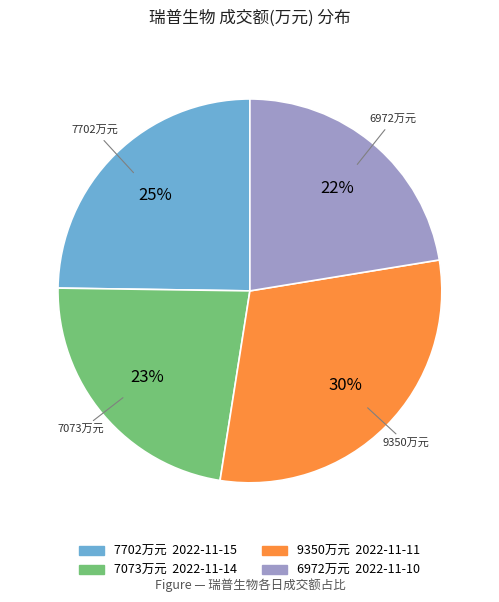

How many segments does this pie chart have?

4